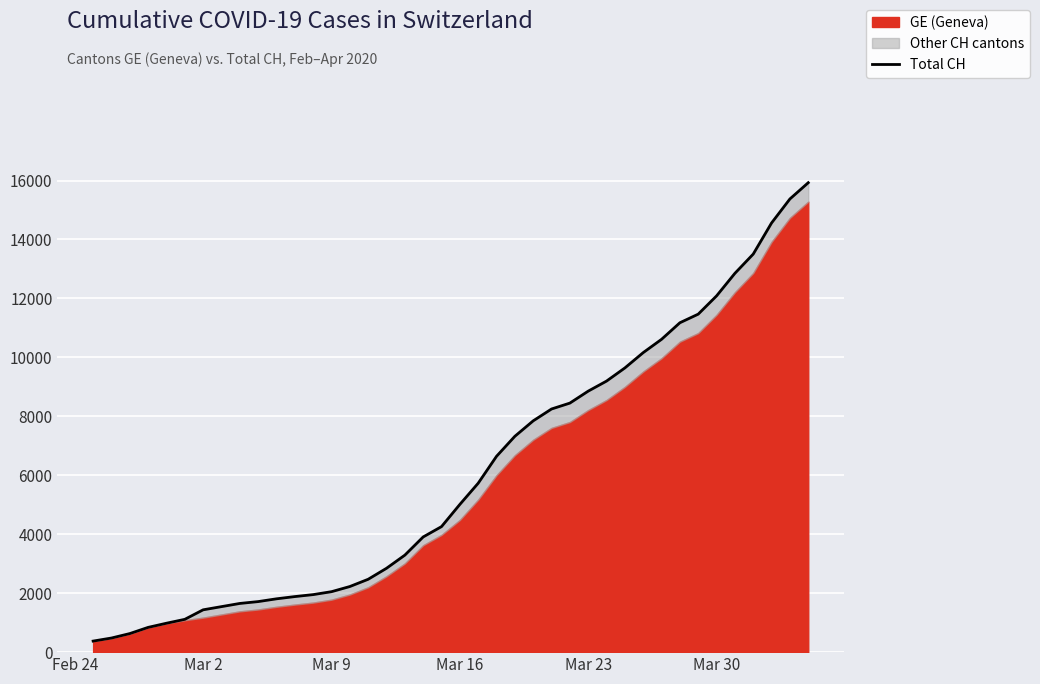

What is the difference between the second highest and minimum values?

15000